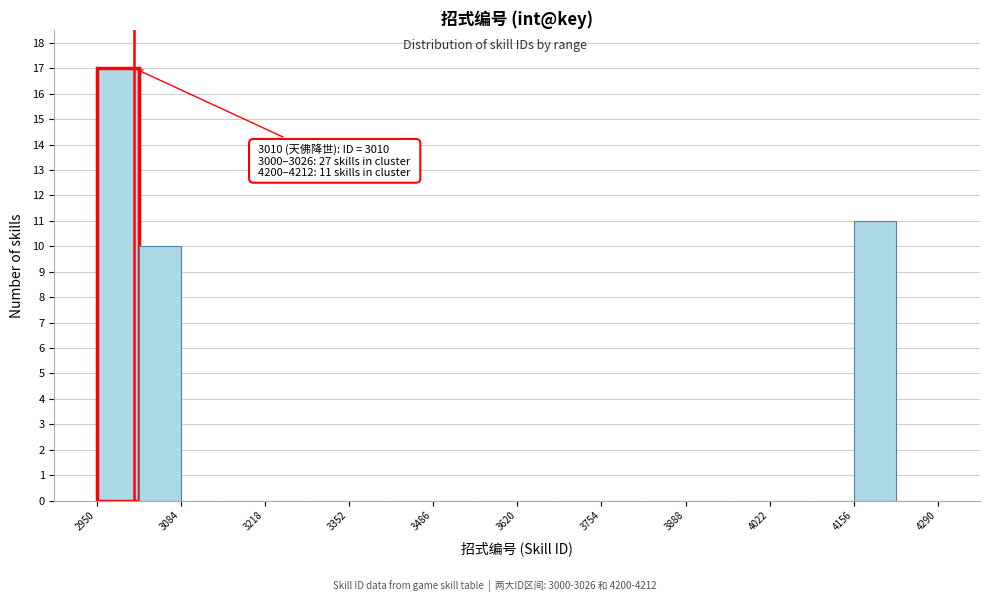

Around what value on the x-axis is the tallest bar? Give the approximate position of its centre, as read against the axis.

2980